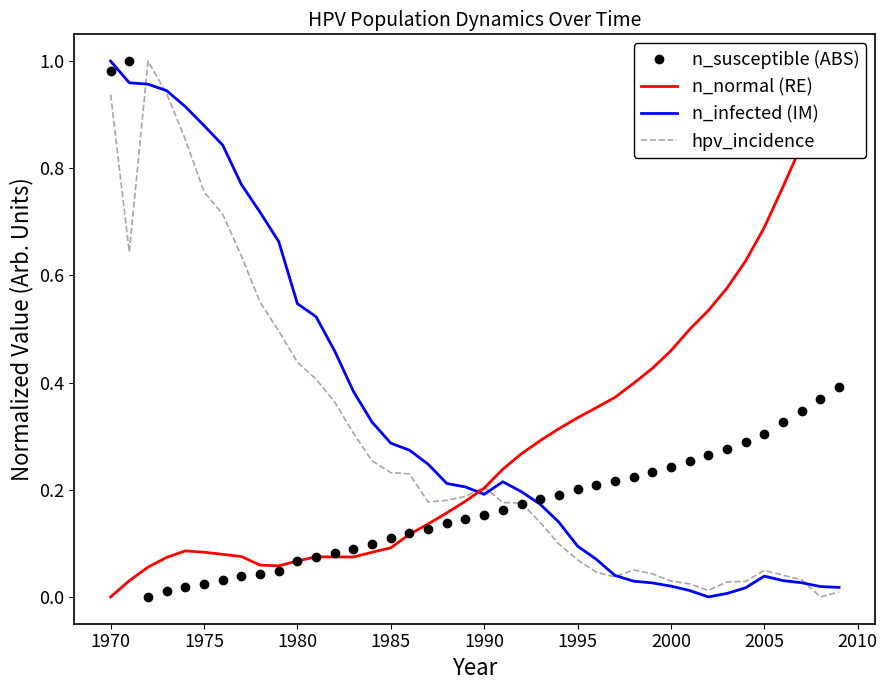

The n_infected (IM) series shows 0.4 at 1970. True or false?

False